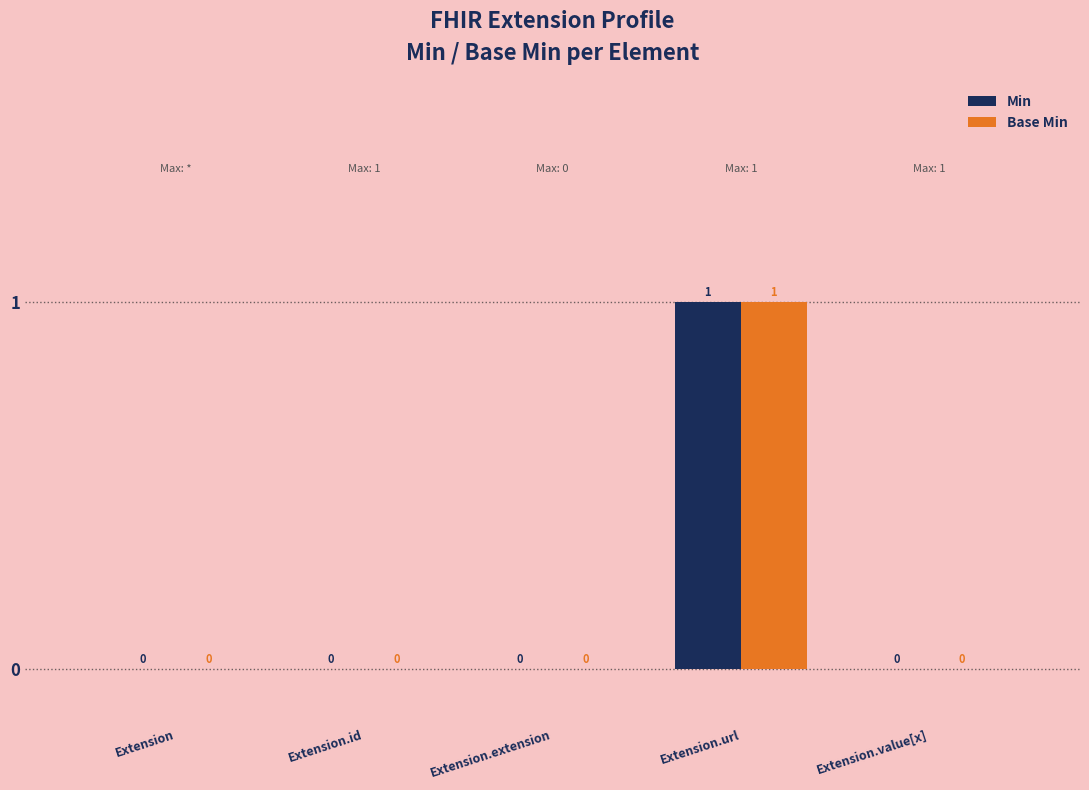

How many Min values are between 0 and 1?

5